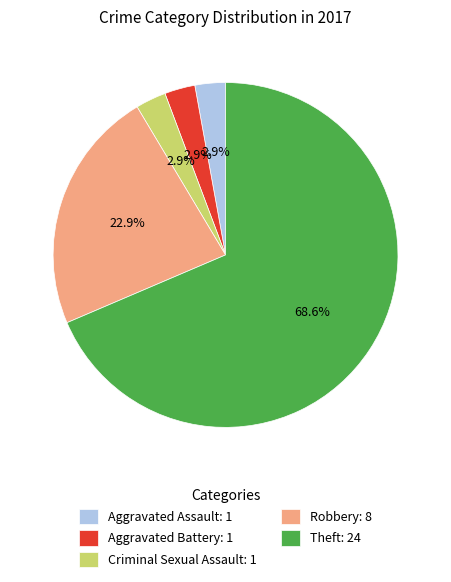

Count the number of slices in the pie.

5